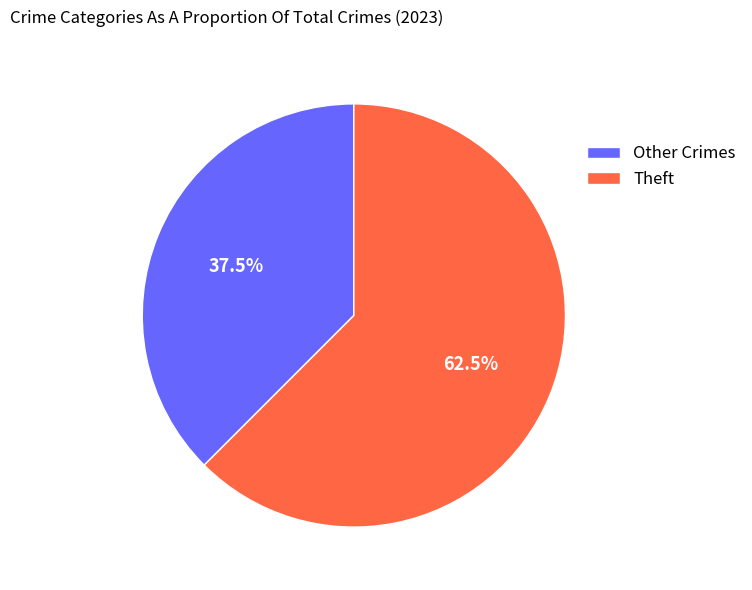

What is the majority slice?

Theft